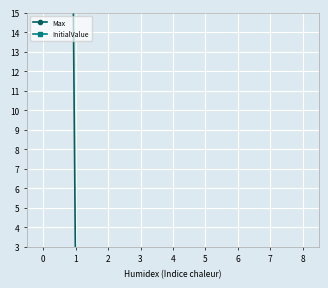

Reading left to right, extract all data points from this chart.

Max: 200	1	1	1	1	1	1	1	1
InitialValue: 0	0	0	0	0	0	0	0	0